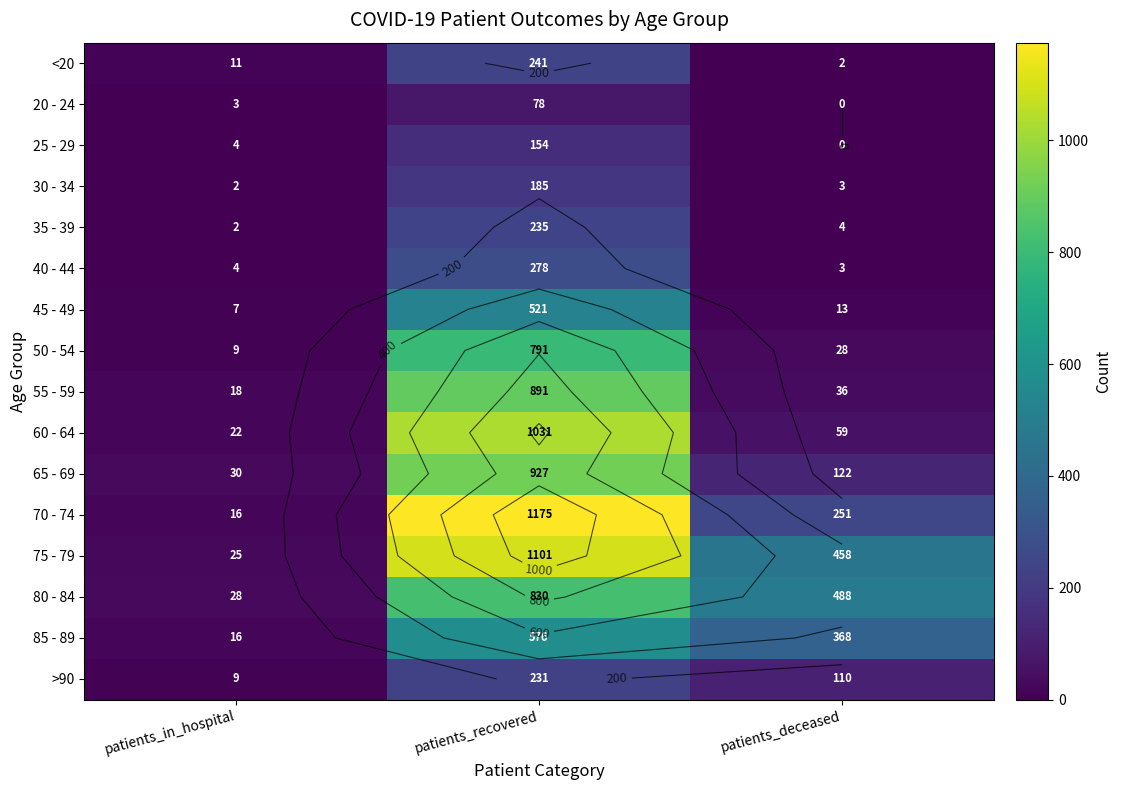

What is the average value of the 85 - 89 series?

320